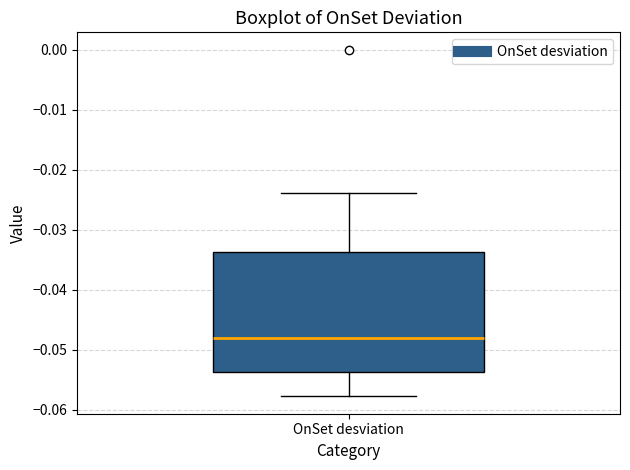

Transcribe this box plot: give where the median line is, the range the box spans, and where the two whiskers end, as read against the y-axis. The values are not printed on the chart, so give them approximately, as read against the axis.

median -0.048, box -0.054 to -0.034, whiskers -0.058 to -0.024